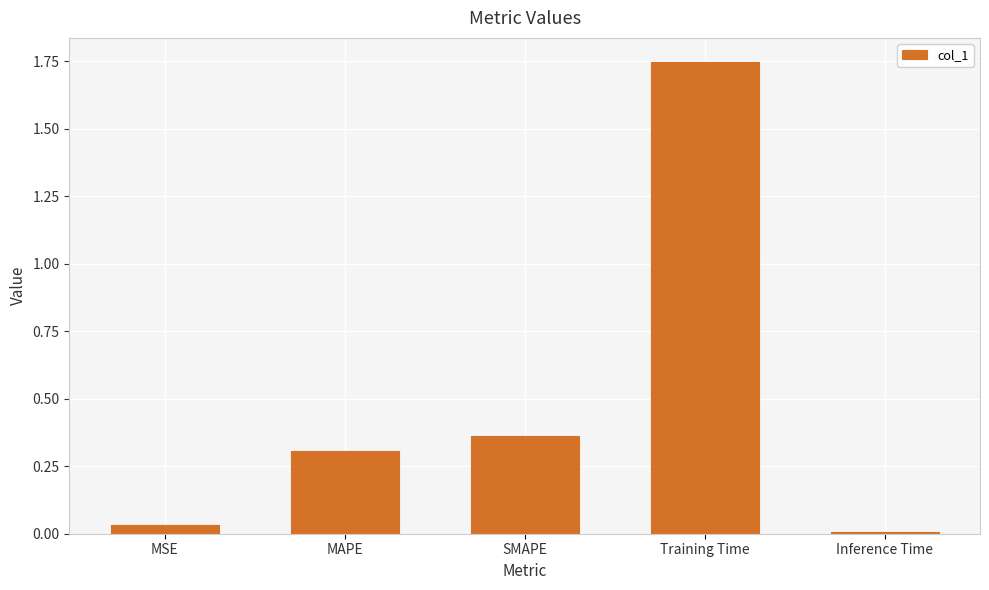

Are the bars horizontal?

No